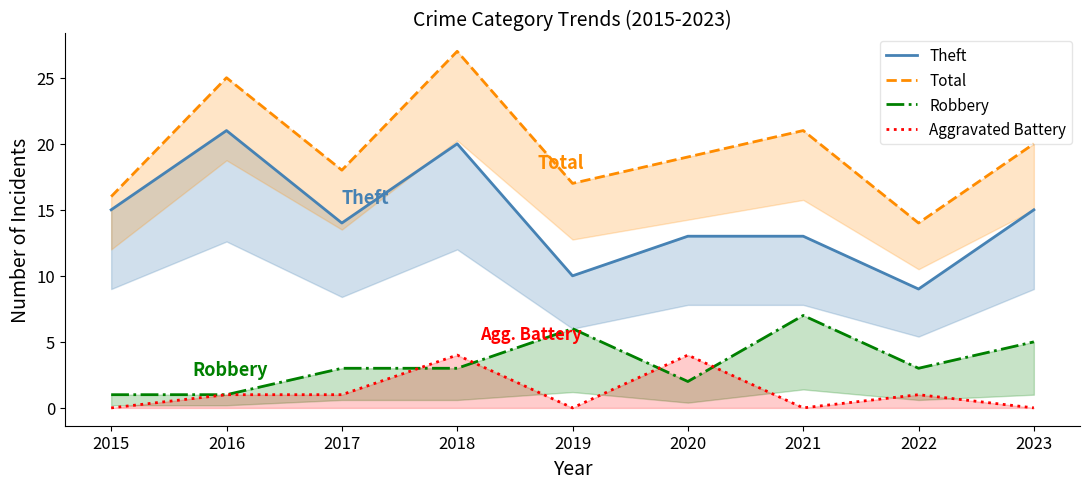

What is the value of the Robbery point at the 8th from the left?

3